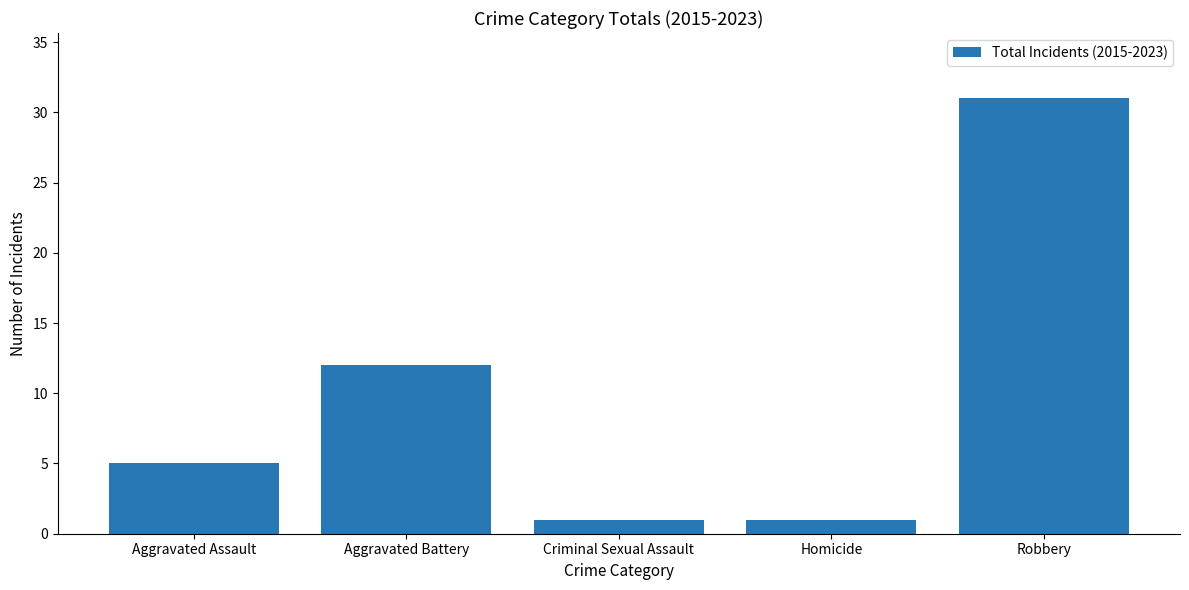

What is the difference between the maximum and minimum values?

30